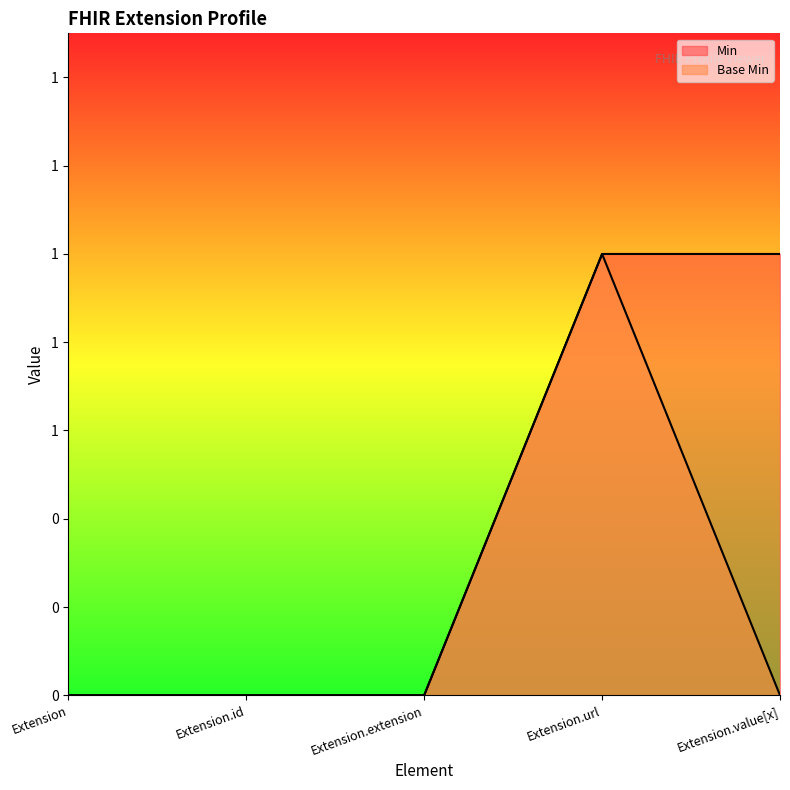

Which series changed the most between Extension.url and Extension.value[x]?

Base Min